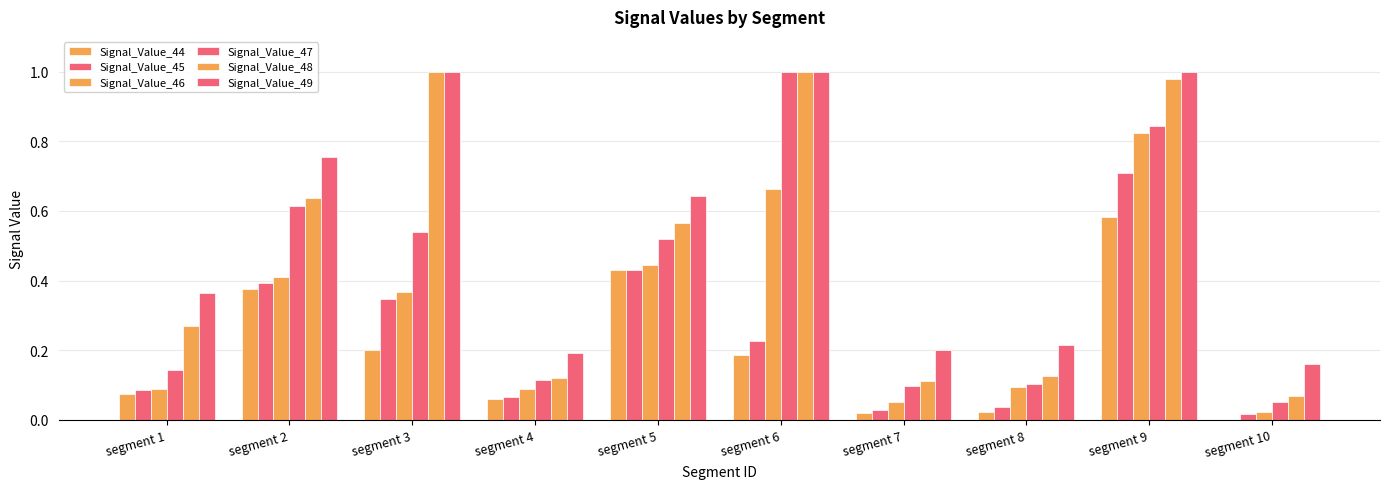

What is the value of the Signal_Value_48 bar at the 9th from the left?

1.0